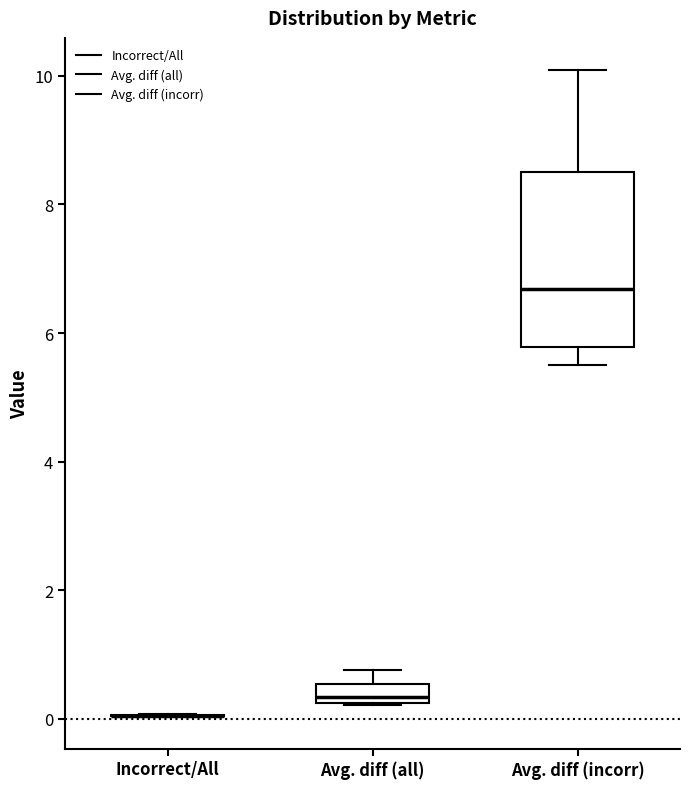

Where does the lower whisker of the box for Avg. diff (incorr) end on the y-axis? The values are not printed on the chart, so give them approximately, as read against the axis.

5.6